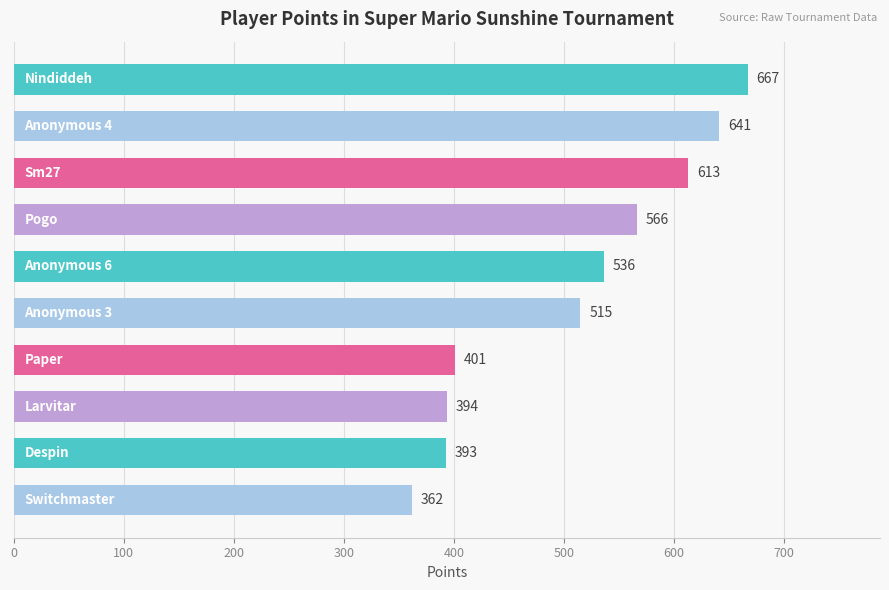

What is the greatest value displayed?

667